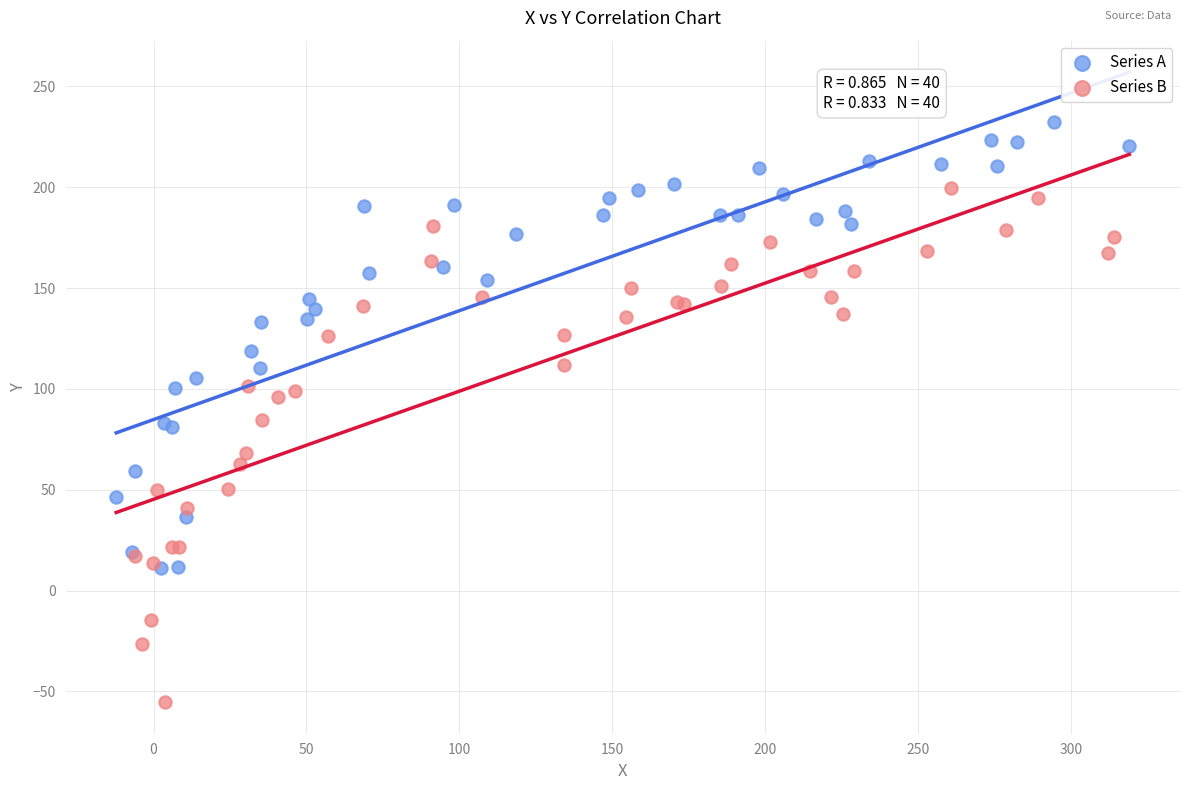

Which series reaches the maximum Y coordinate?

Series A